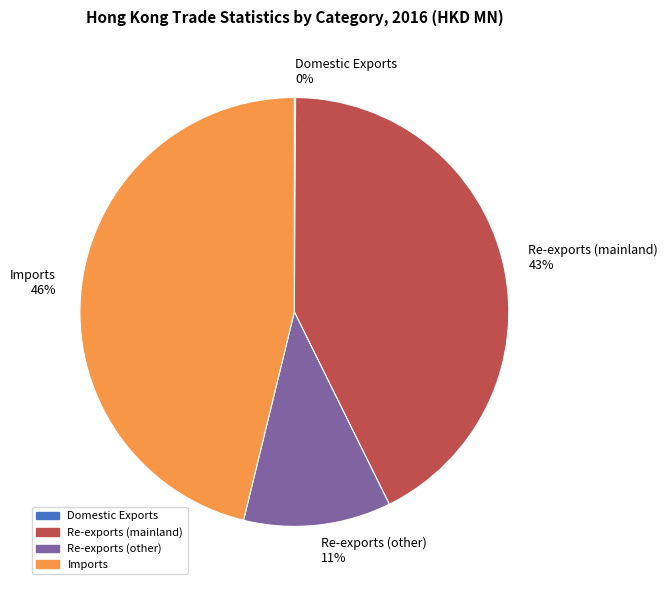

Which has a higher value, Re-exports (mainland) 43% or Imports 46%?

Imports 46%